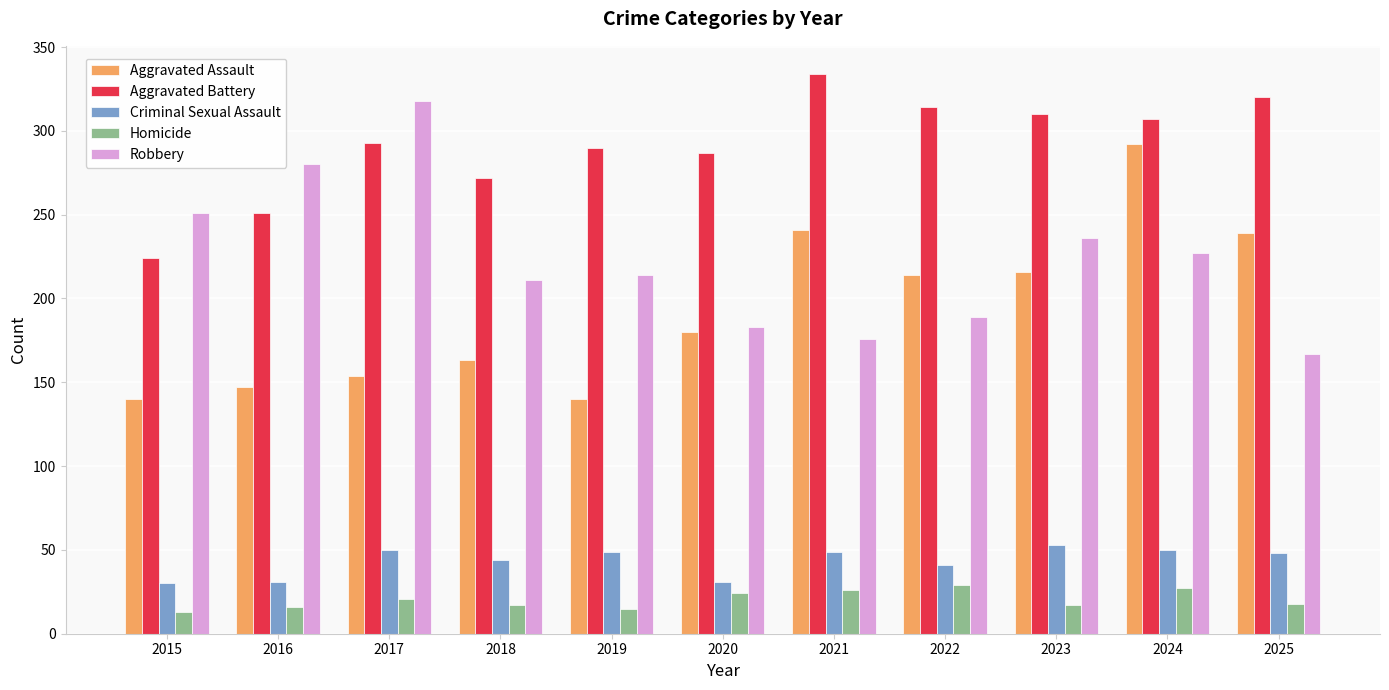

Between 2015 and 2024, which series saw the biggest shift?

Aggravated Assault